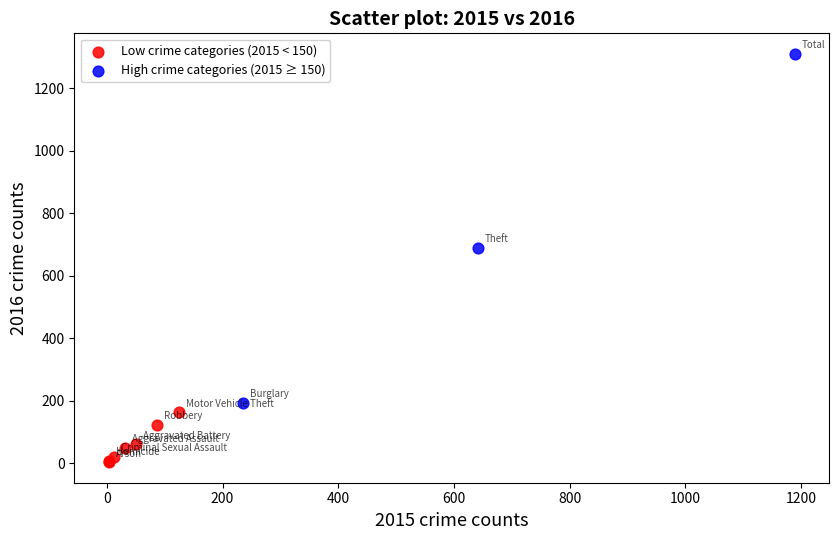

Which series reaches the maximum Y coordinate?

High crime categories (2015 ≥ 150)